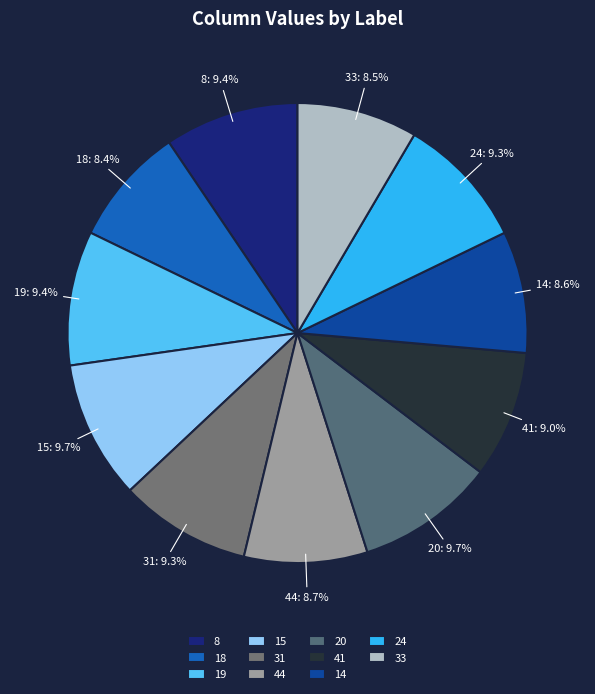

To the nearest percent, what is the combined percentage of 19 and 24?

19%